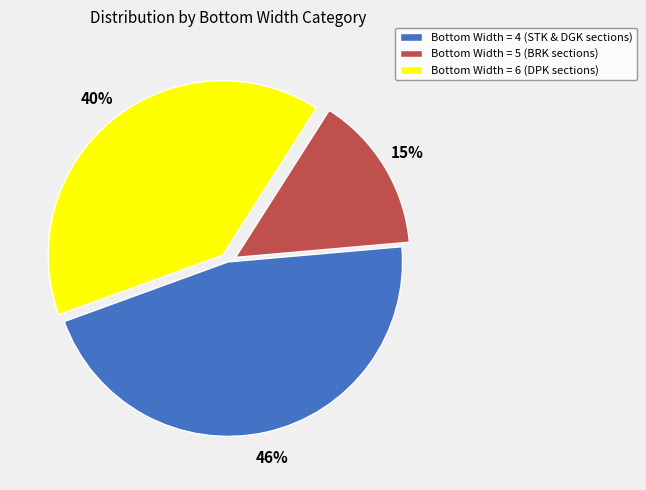

To the nearest percent, what is the average slice percentage?

33%